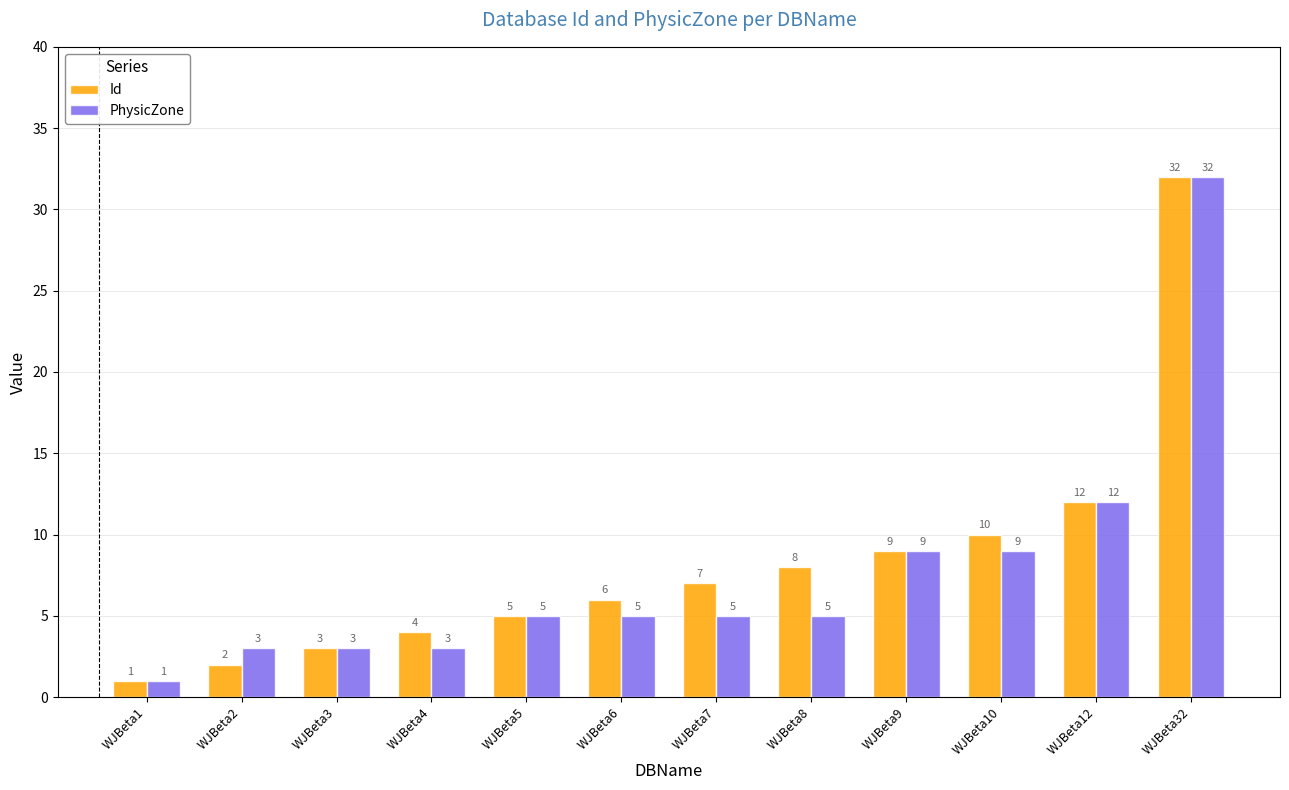

What is the highest value of the Id series?

32